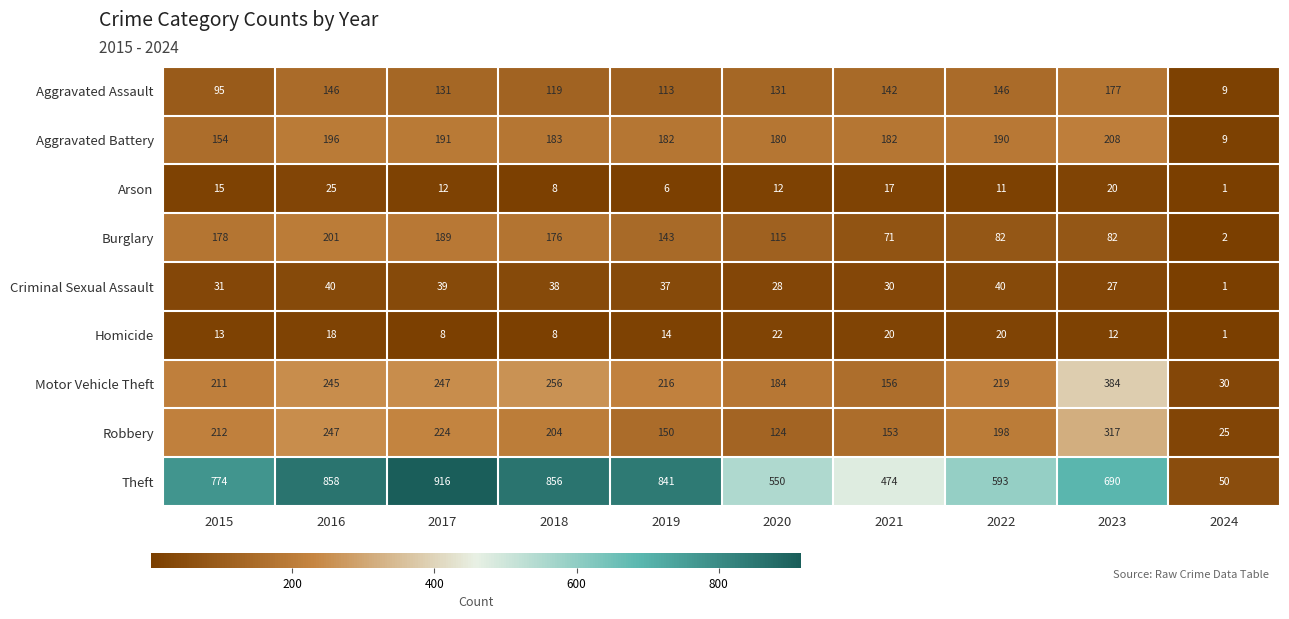

Which series has the widest spread of values?

Theft